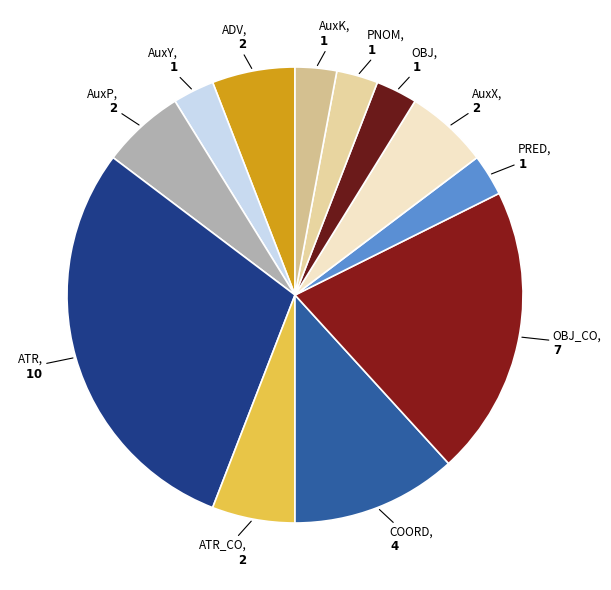

How many segments does this pie chart have?

12